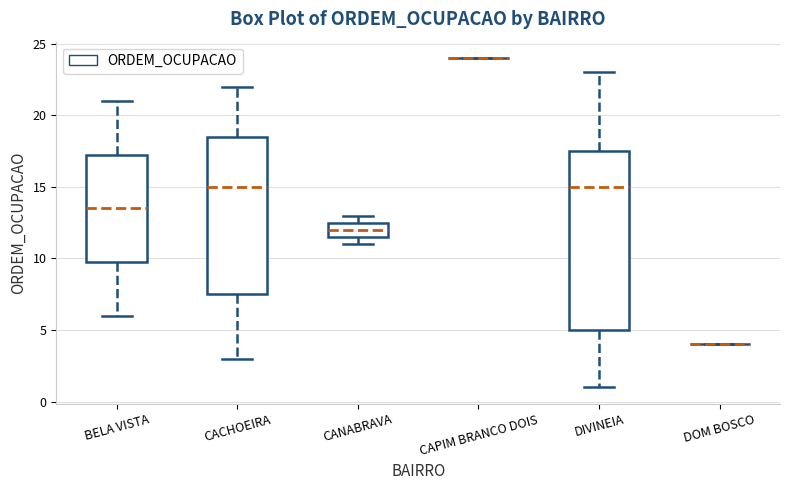

Reading left to right, transcribe this box plot: for each box, give where its median line is, the range the box spans, and where its two whiskers end, as read against the y-axis. The values are not printed on the chart, so give them approximately, as read against the axis.

BELA VISTA: median 13.5, box 10.0 to 17.5, whiskers 6.0 to 21.0
CACHOEIRA: median 15.0, box 7.5 to 18.5, whiskers 3.0 to 22.0
CANABRAVA: median 12.0, box 11.5 to 12.5, whiskers 11.0 to 13.0
CAPIM BRANCO DOIS: box collapsed to a line at 24.0, whiskers 24.0 to 24.0
DIVINEIA: median 15.0, box 5.0 to 17.5, whiskers 1.0 to 23.0
DOM BOSCO: box collapsed to a line at 4.0, whiskers 4.0 to 4.0